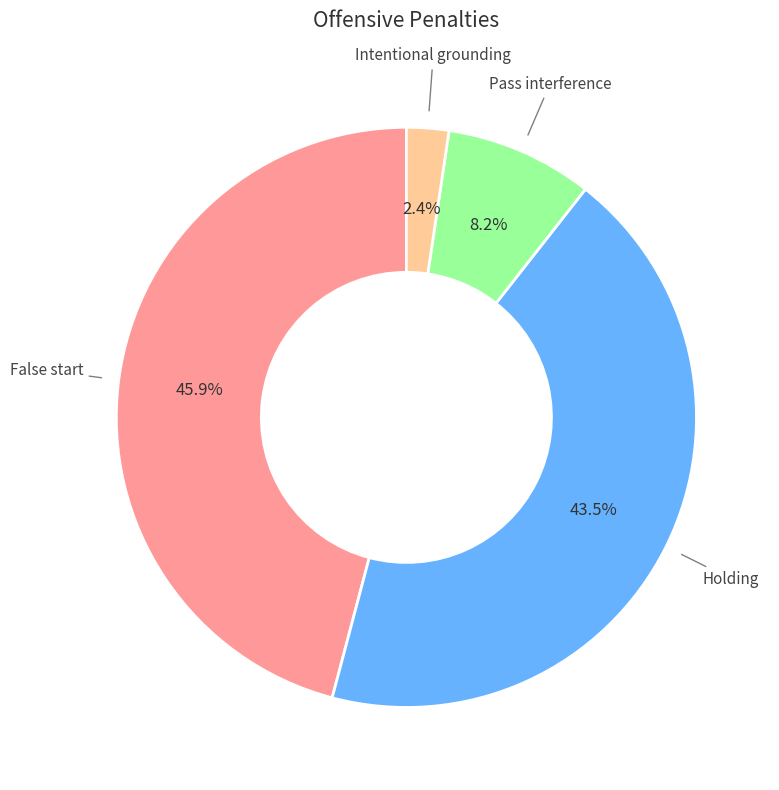

To the nearest percent, what is the average slice percentage?

25%